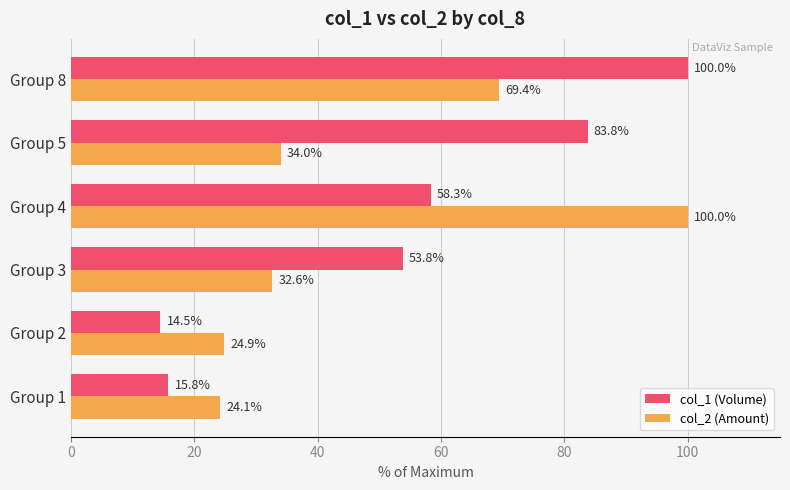

What is the minimum value for col_2 (Amount)?

24.1